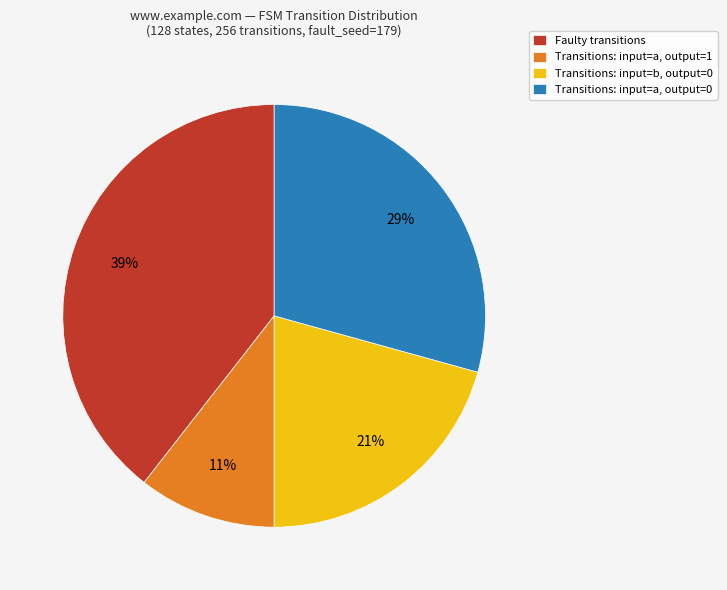

To the nearest percent, what is the average slice percentage?

25%